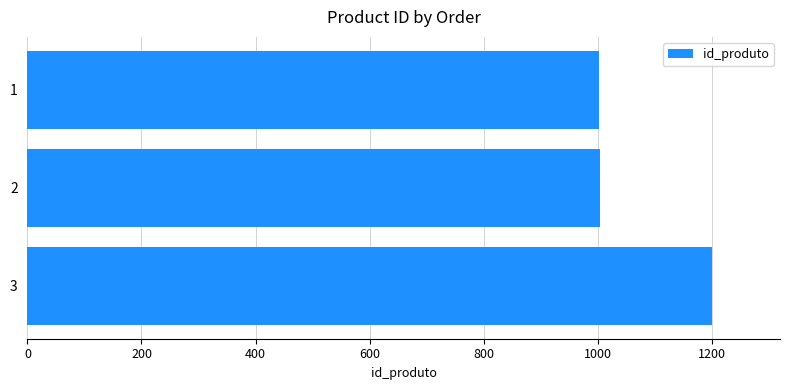

What is the sum of all values?

3207